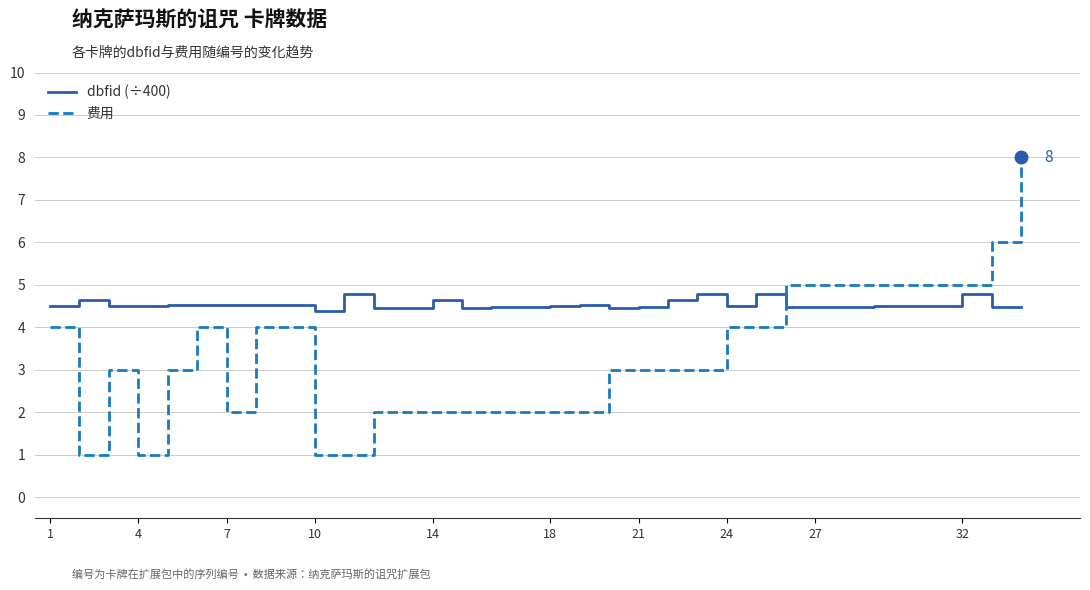

True or false: 费用 and dbfid (÷400) intersect in this chart.

True